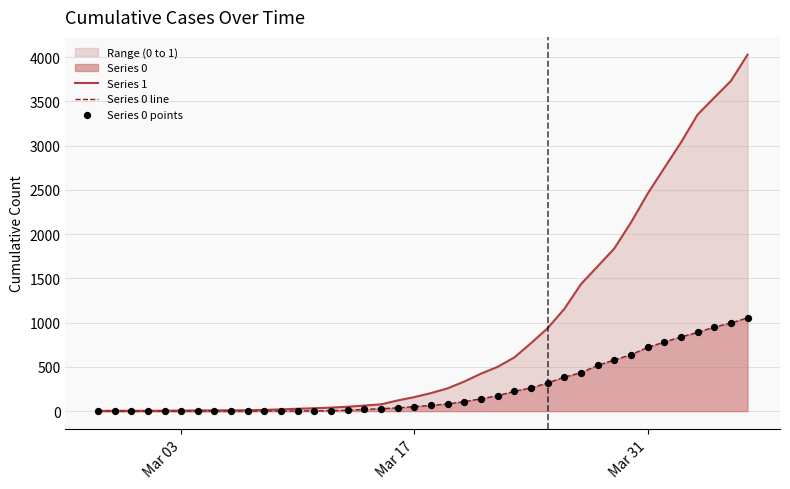

Which series reaches the maximum Y coordinate?

Series 1